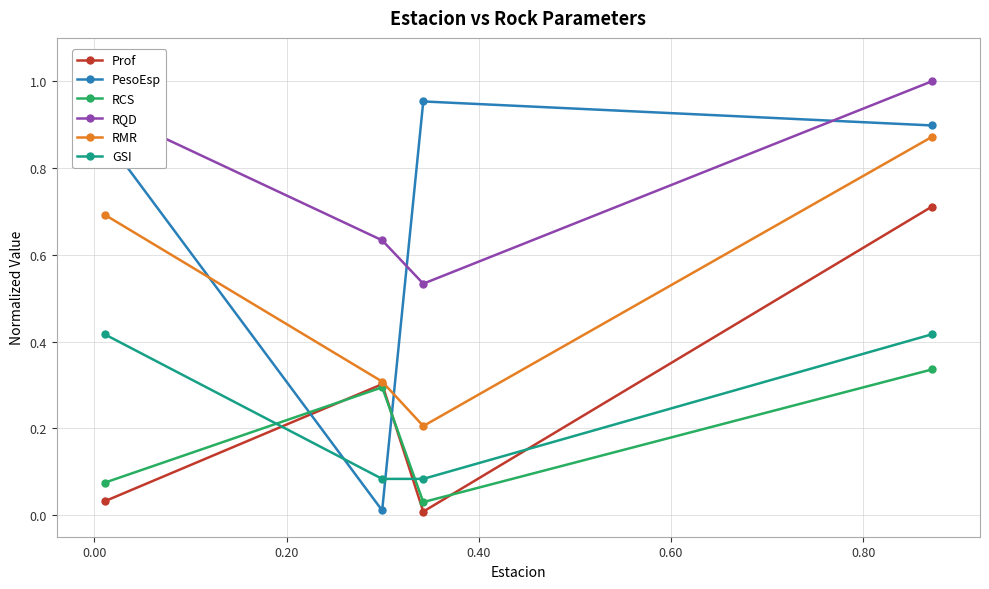

Rank the series by their maximum value, from lowest to highest.

RCS, GSI, Prof, RMR, PesoEsp, RQD